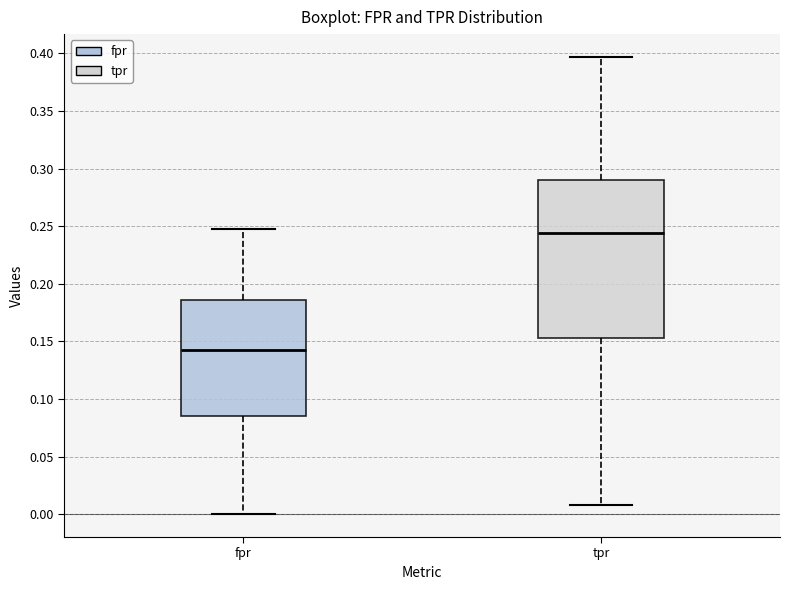

Where does the upper whisker of the box for tpr end on the y-axis? The values are not printed on the chart, so give them approximately, as read against the axis.

0.395